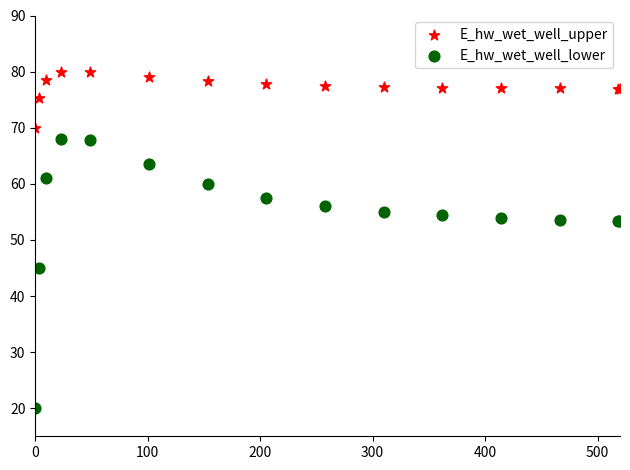

Which series has the widest spread of Y values?

E_hw_wet_well_lower